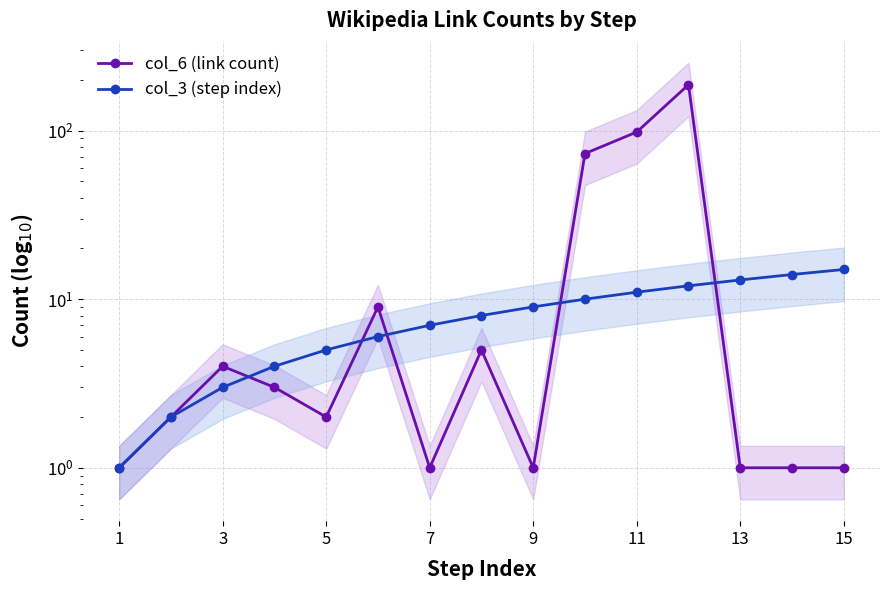

How many data points in col_3 (step index) are less than 8?

7